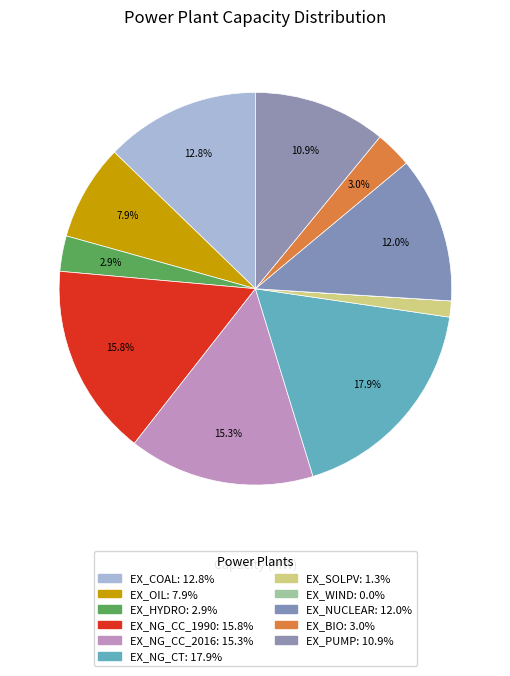

Does any single category account for the majority?

No